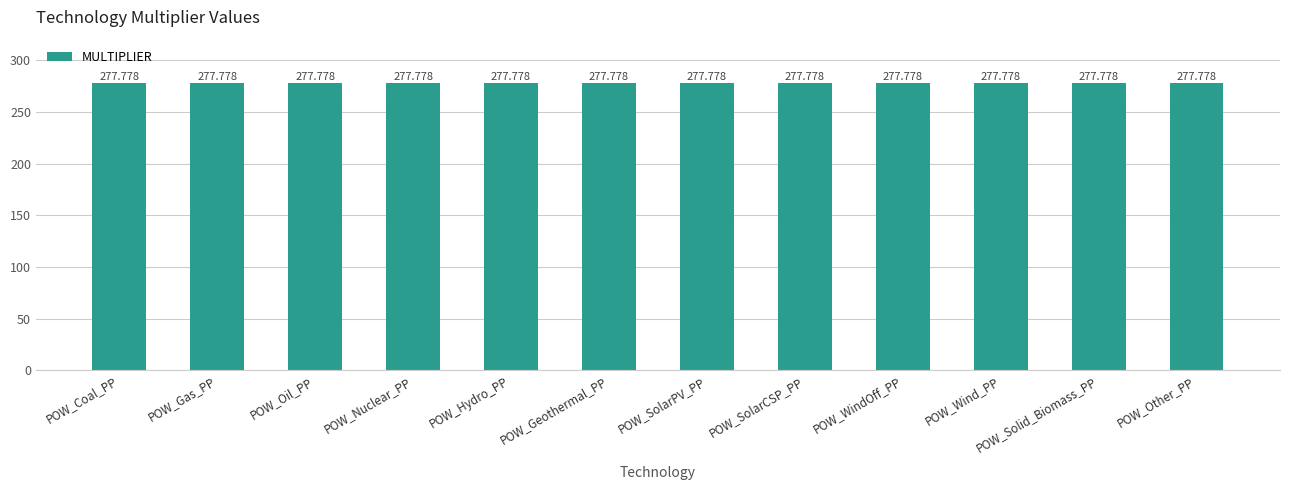

True or false: the data shows 467.9 at POW_Solid_Biomass_CHP.

False